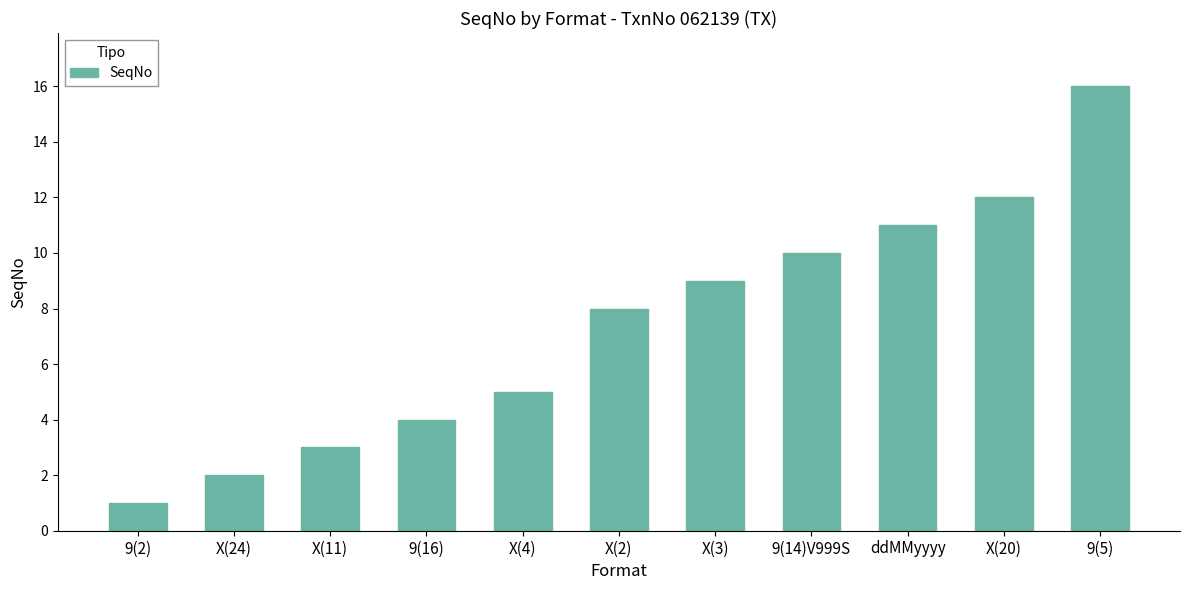

Read the value at 9(16).

4